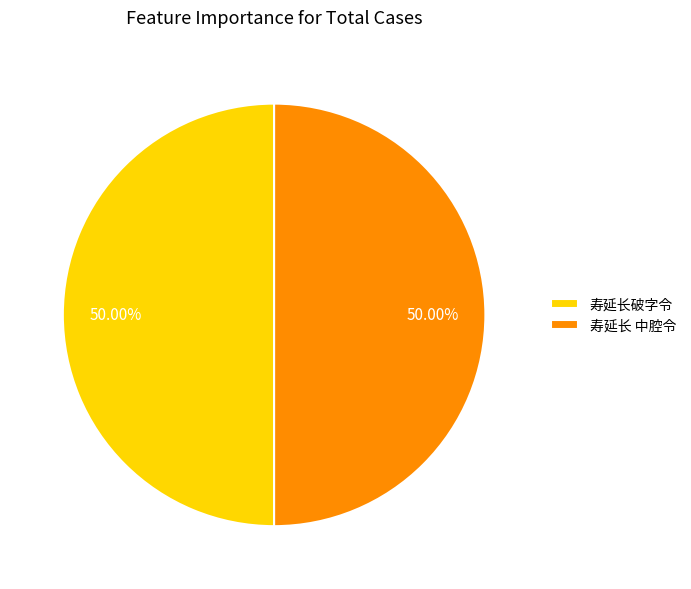

To the nearest percent, what percentage of the pie is 寿延长 中腔令?

50%